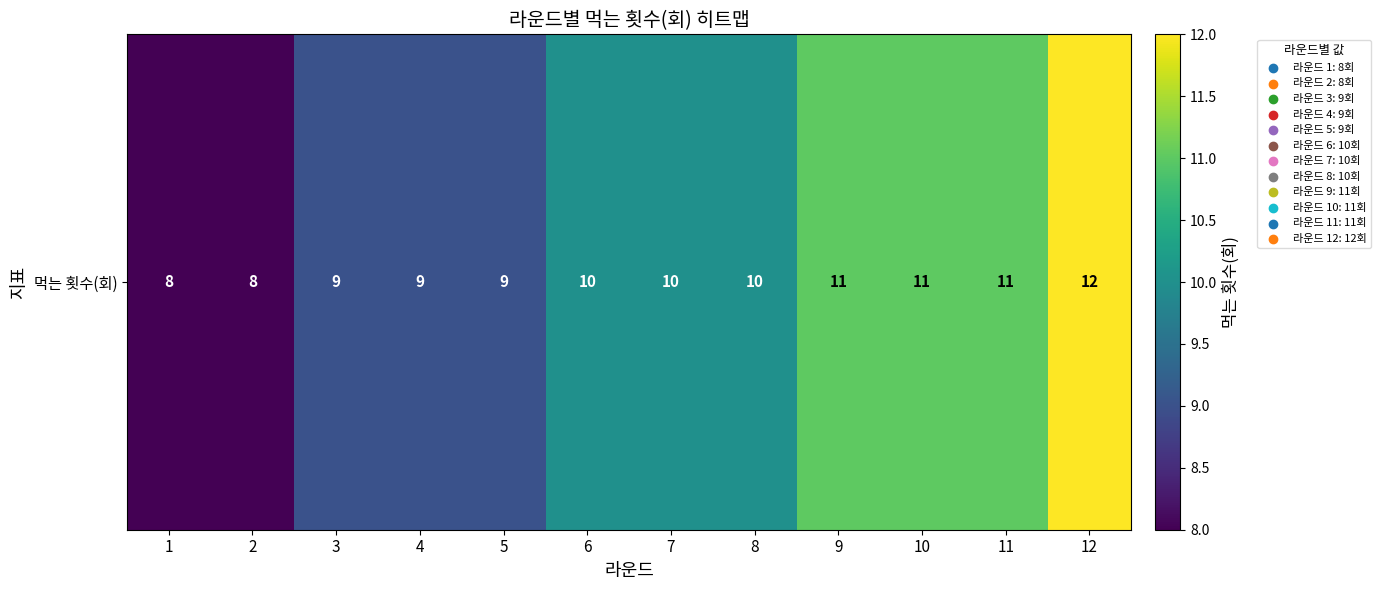

Is it true that the value at 6 is 17?

False